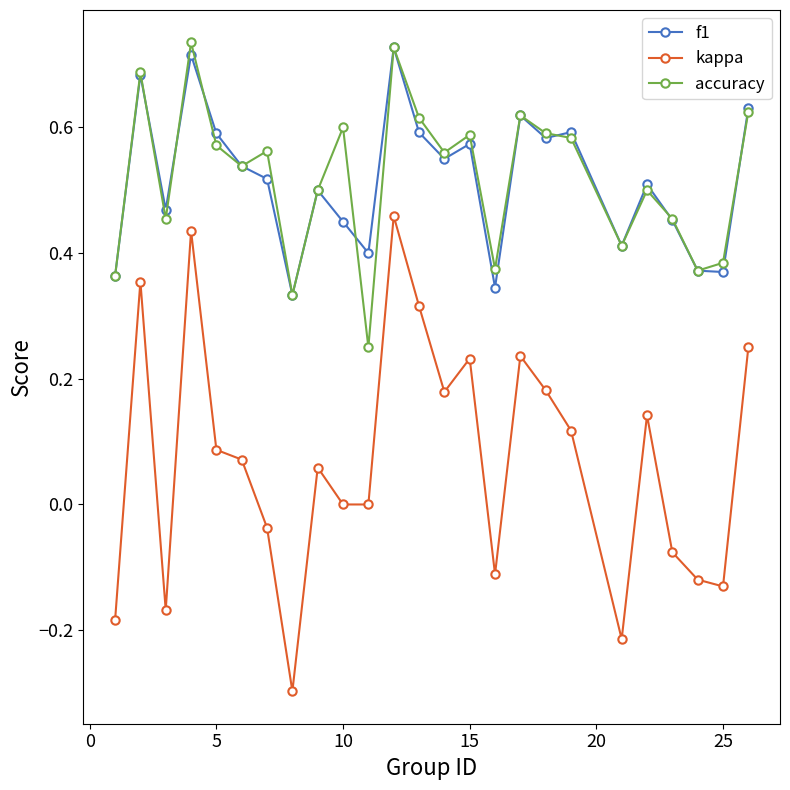

True or false: accuracy and kappa intersect in this chart.

False